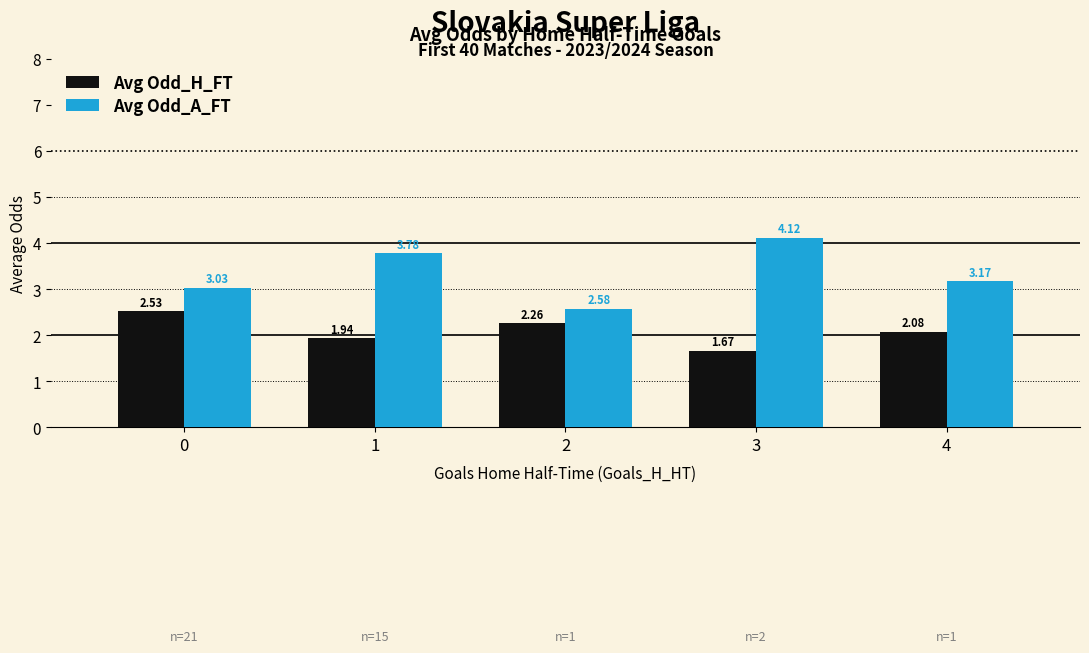

Which series changed the most between 3 and 4?

Avg Odd_A_FT